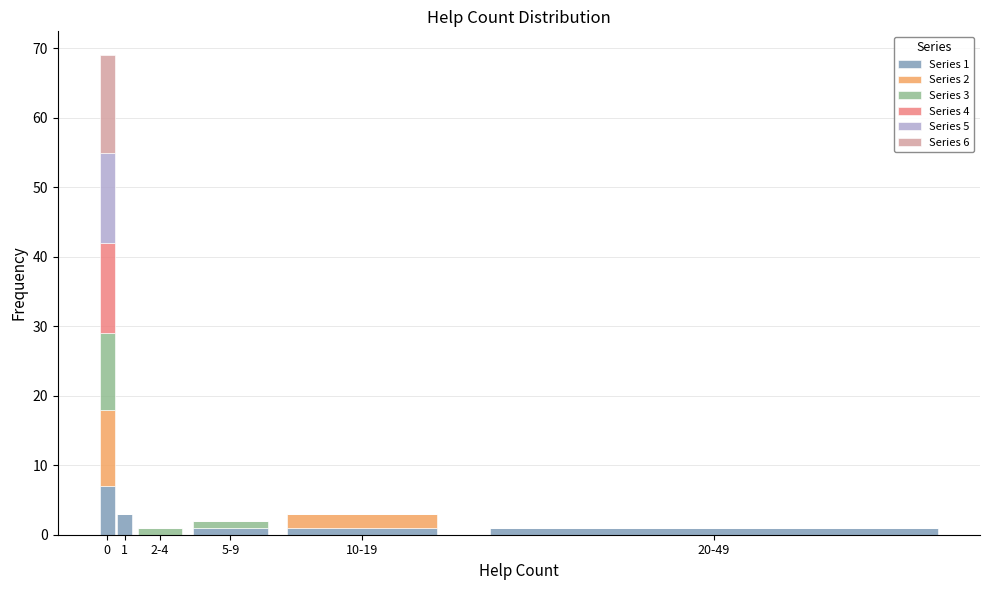

The value of Series 1 at 1 is 3. True or false?

True